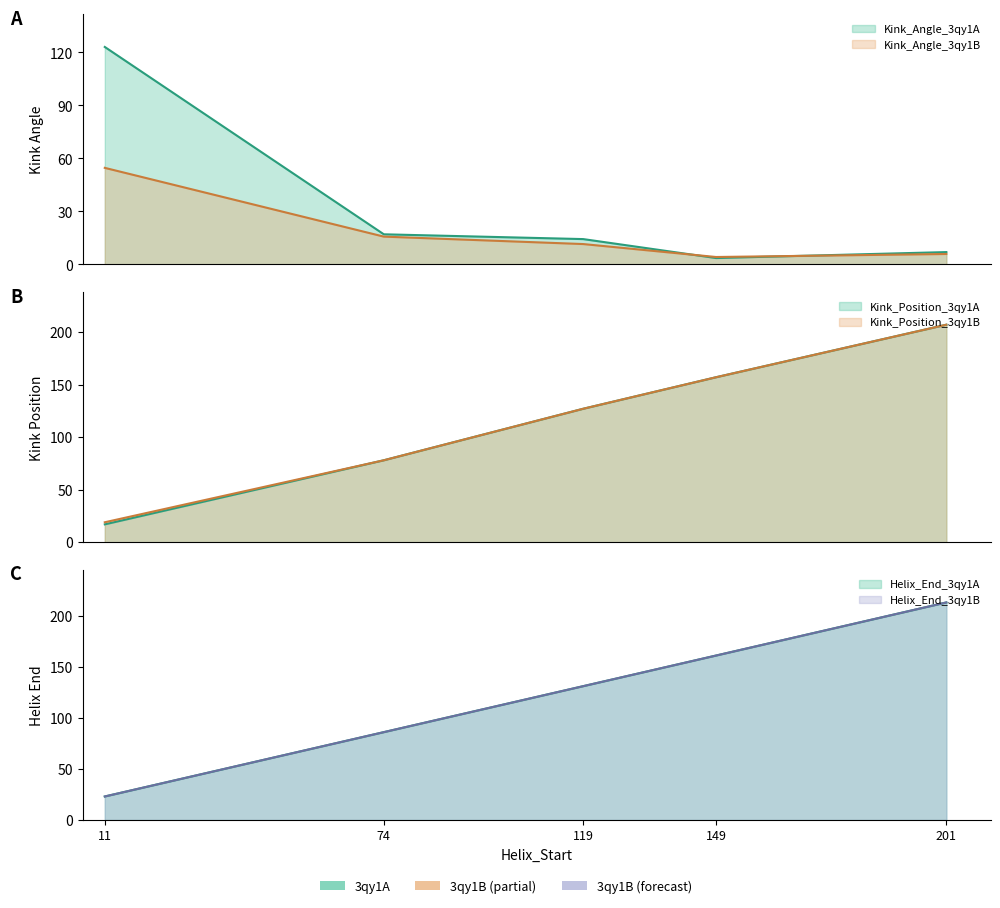

Reading left to right, transcribe all the data shown in this chart.

Kink_Angle_3qy1A: 123.1	17.1	14.4	3.6	7.0
Kink_Angle_3qy1B: 54.7	15.8	11.6	4.2	5.9
Kink_Position_3qy1A: 17.0	78.0	127.0	157.0	207.0
Kink_Position_3qy1B: 19.0	78.0	127.0	157.0	207.0
Helix_End_3qy1A: 23.0	86.0	131.0	161.0	213.0
Helix_End_3qy1B: 23.0	86.0	131.0	161.0	213.0